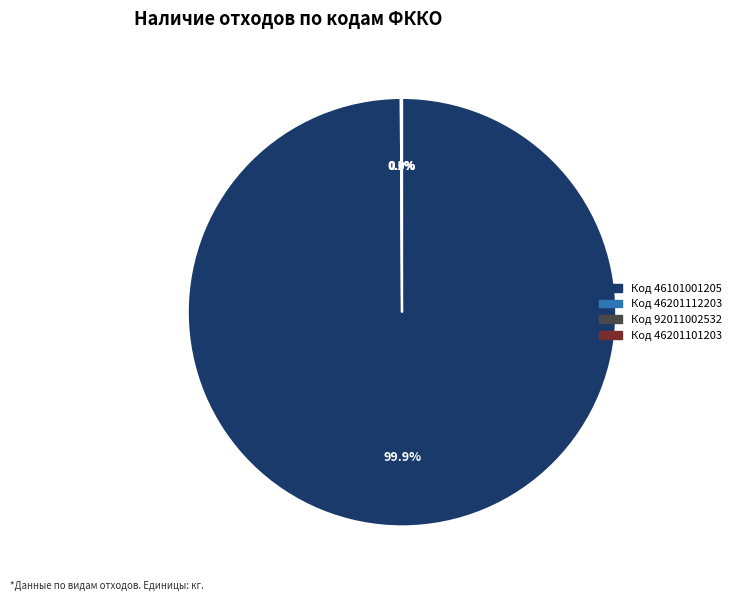

What is the change in value from 92011002532 to 46201101203?

-1748.9